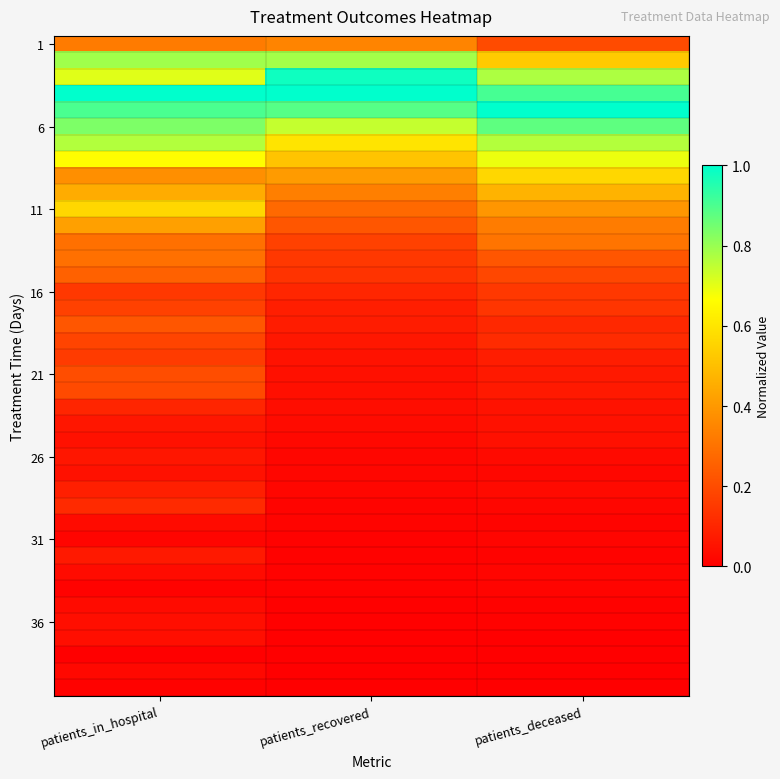

What is the difference between the highest and lowest values at patients_recovered?

1.0